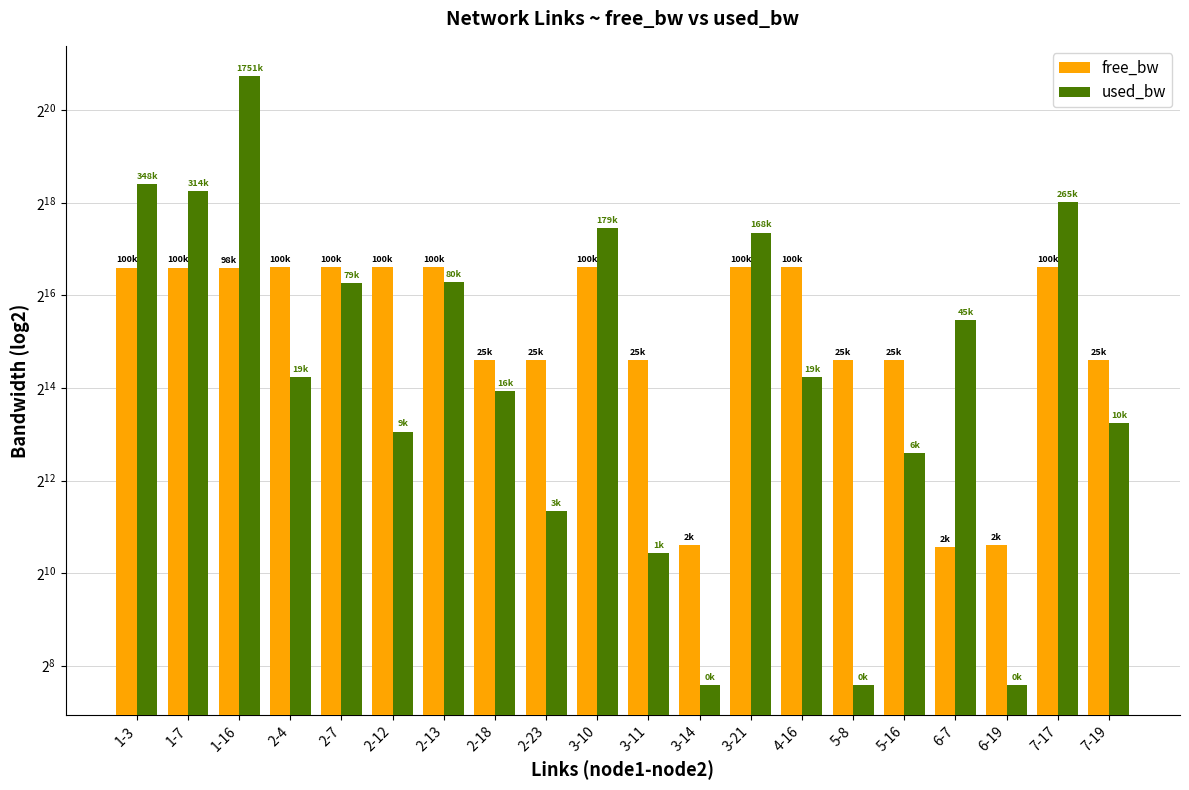

What are all the series names shown in the legend?

free_bw, used_bw